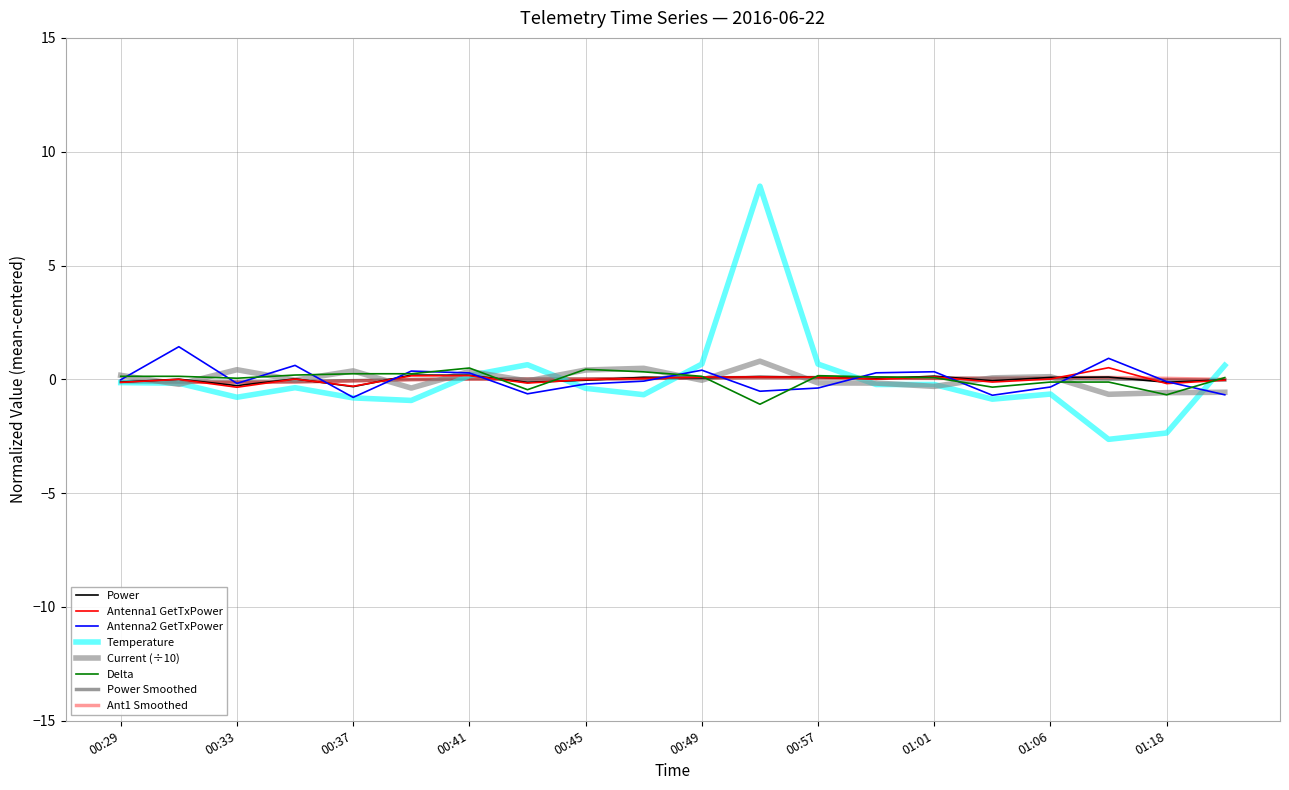

Does the chart display data point markers on the line(s)?

No